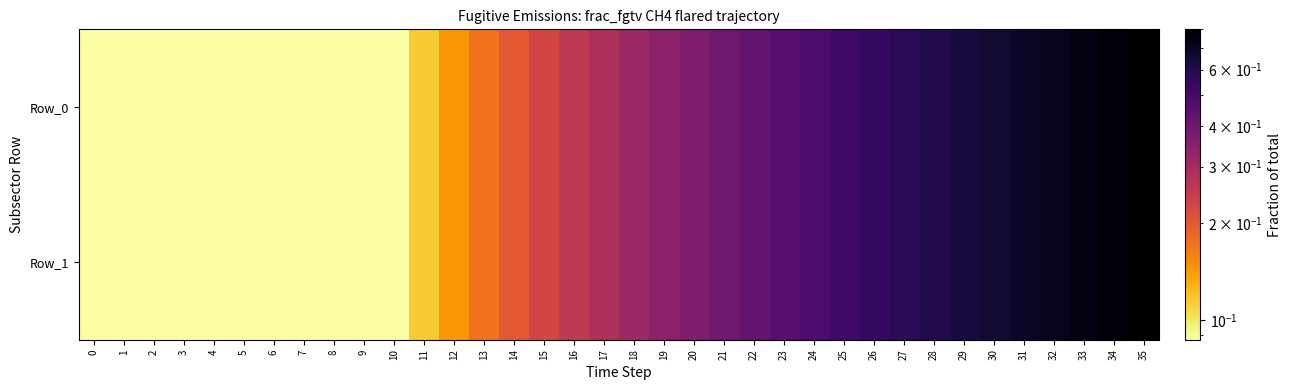

Count the number of categories in the chart.

36